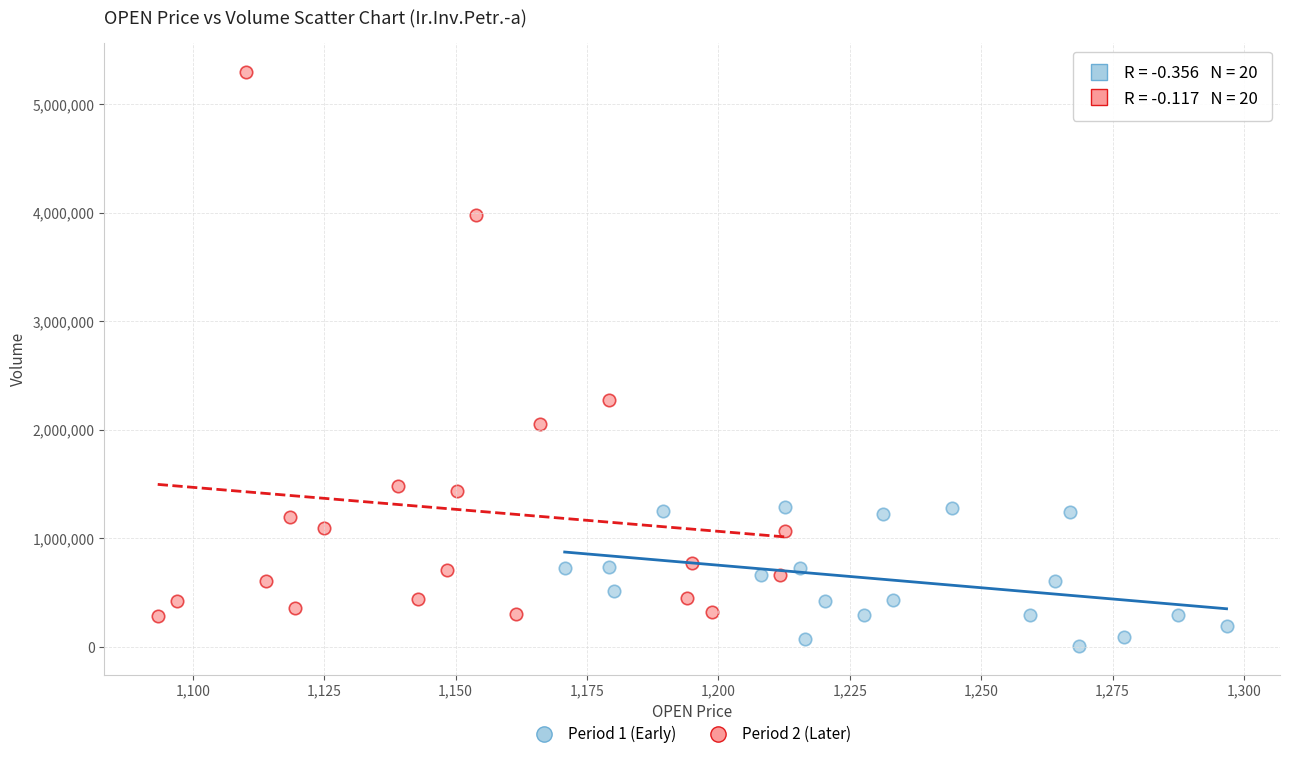

Which series reaches the maximum Y coordinate?

Period 2 (Later)